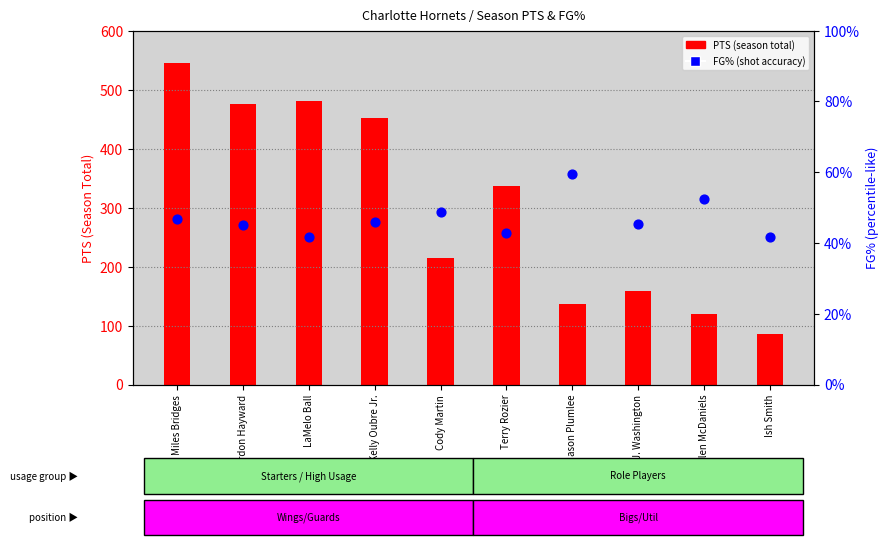

Which has a higher value, Miles Bridges or LaMelo Ball?

Miles Bridges